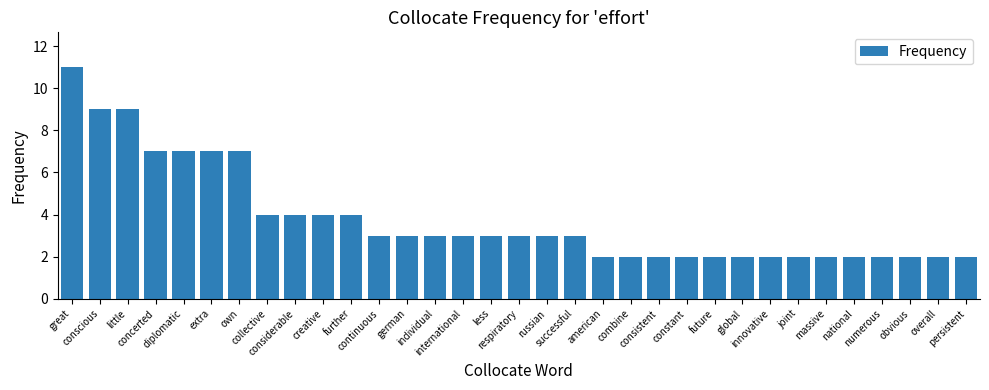

True or false: the data shows 3 at international.

True